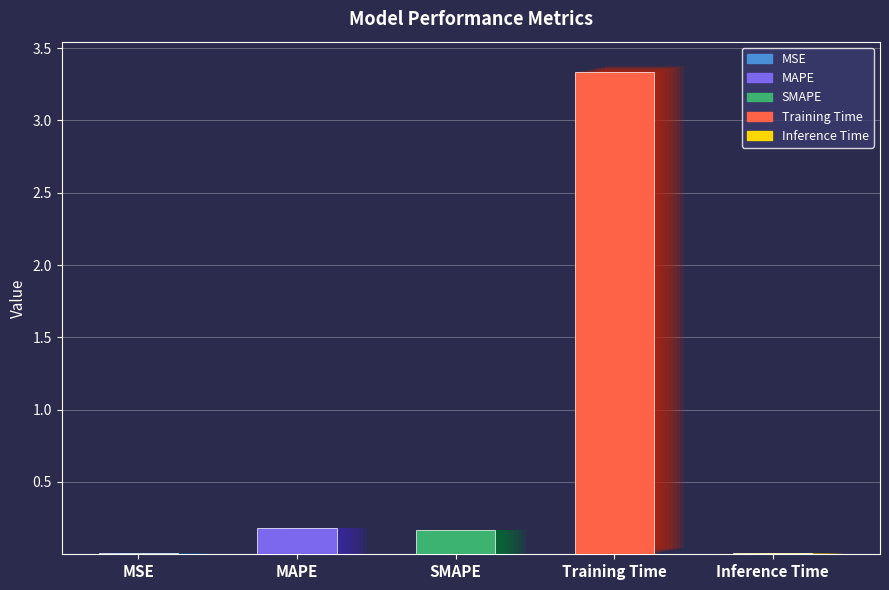

What is the difference between the values at Inference Time and SMAPE?

0.2